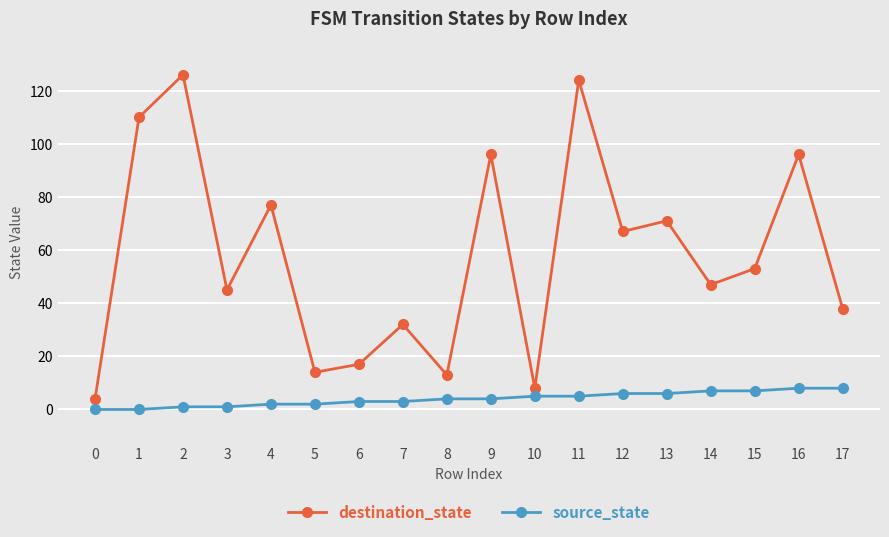

True or false: source_state and destination_state cross at least once.

False